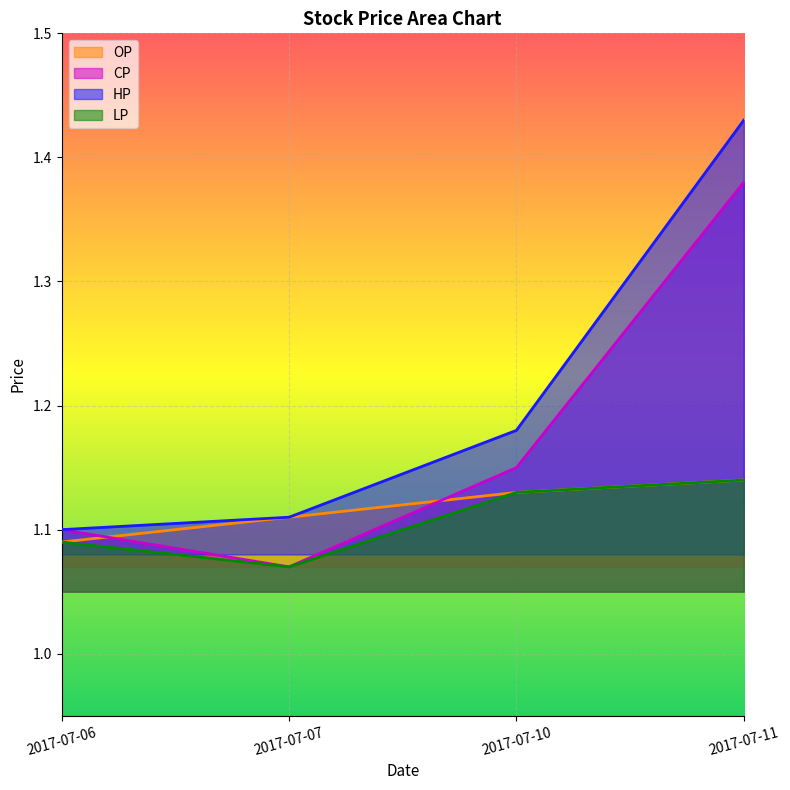

Reading left to right, transcribe all the data shown in this chart.

OP: 1.1	1.1	1.1	1.1
CP: 1.1	1.1	1.1	1.4
HP: 1.1	1.1	1.2	1.4
LP: 1.1	1.1	1.1	1.1